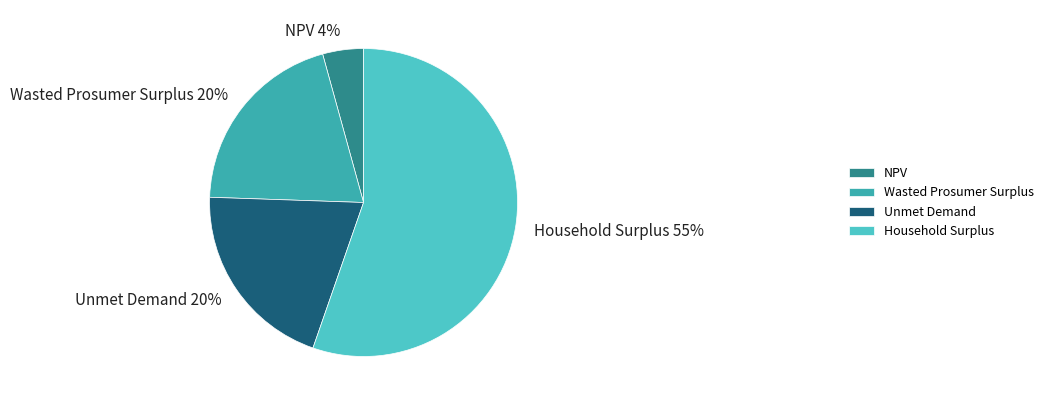

Between NPV and Wasted Prosumer Surplus, which is larger?

Wasted Prosumer Surplus